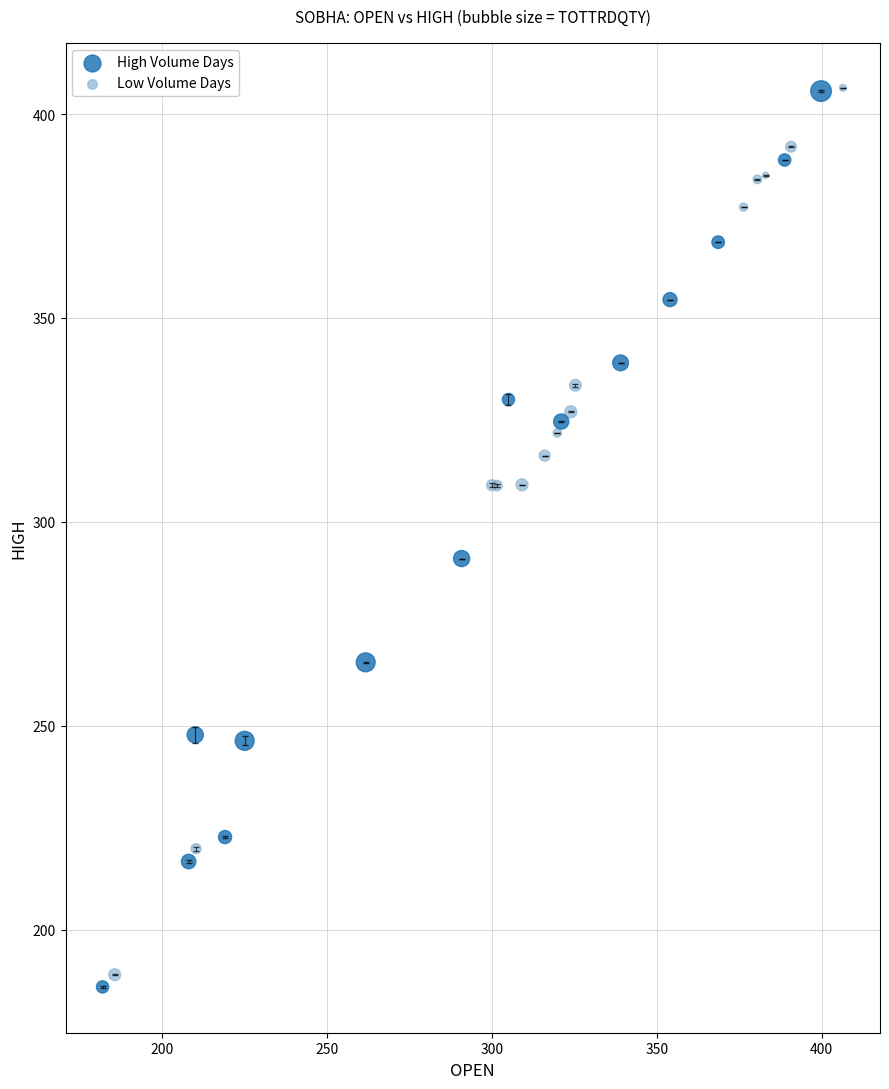

Which series has the largest Y range (max minus min)?

High Volume Days